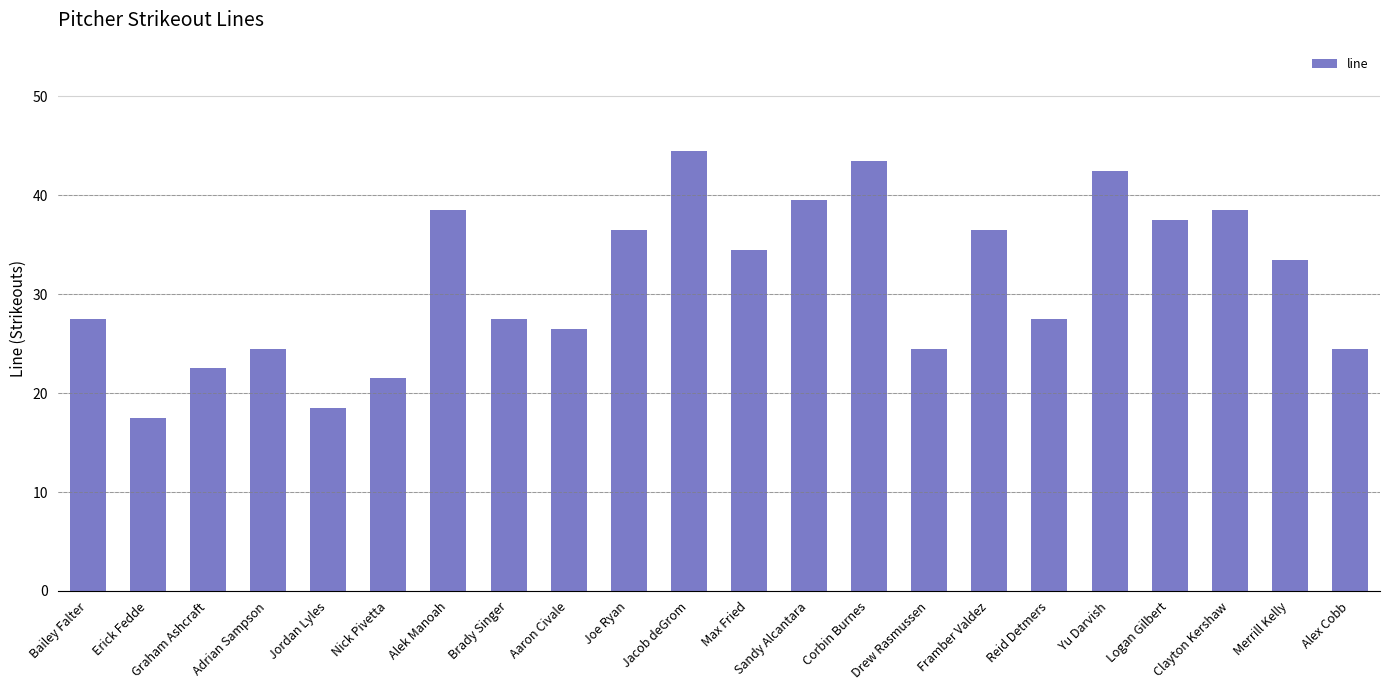

What is the minimum value shown in the chart?

17.5